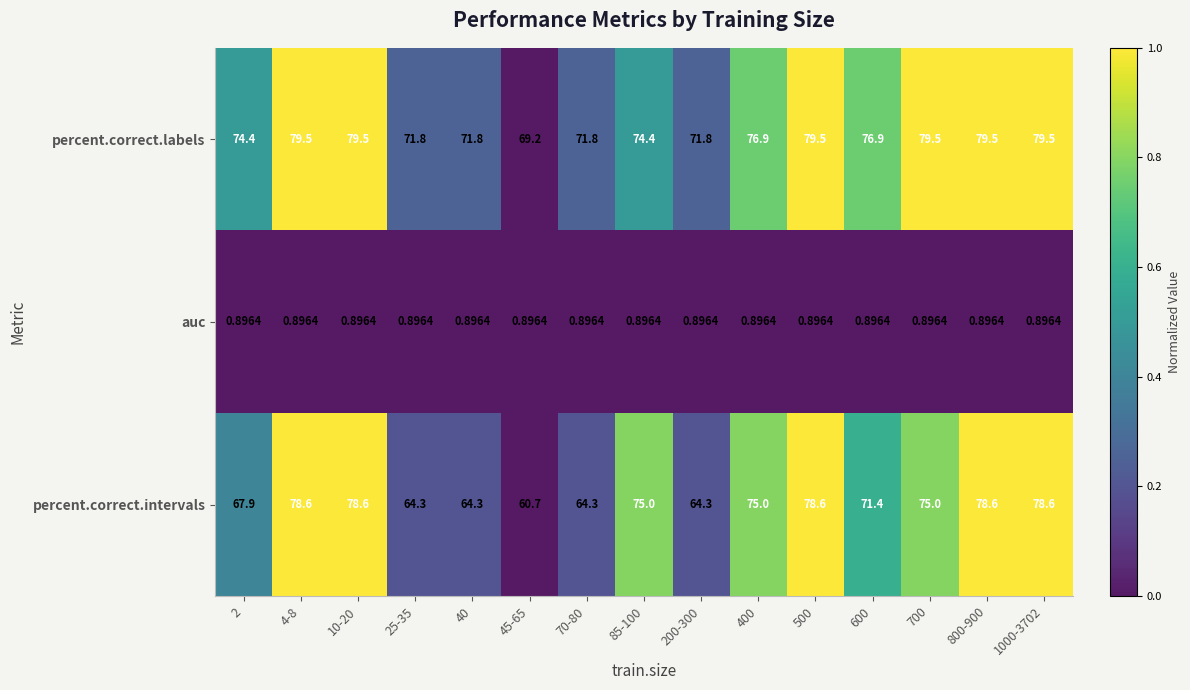

Between 25-35 and 800-900, which series saw the biggest shift?

percent.correct.intervals